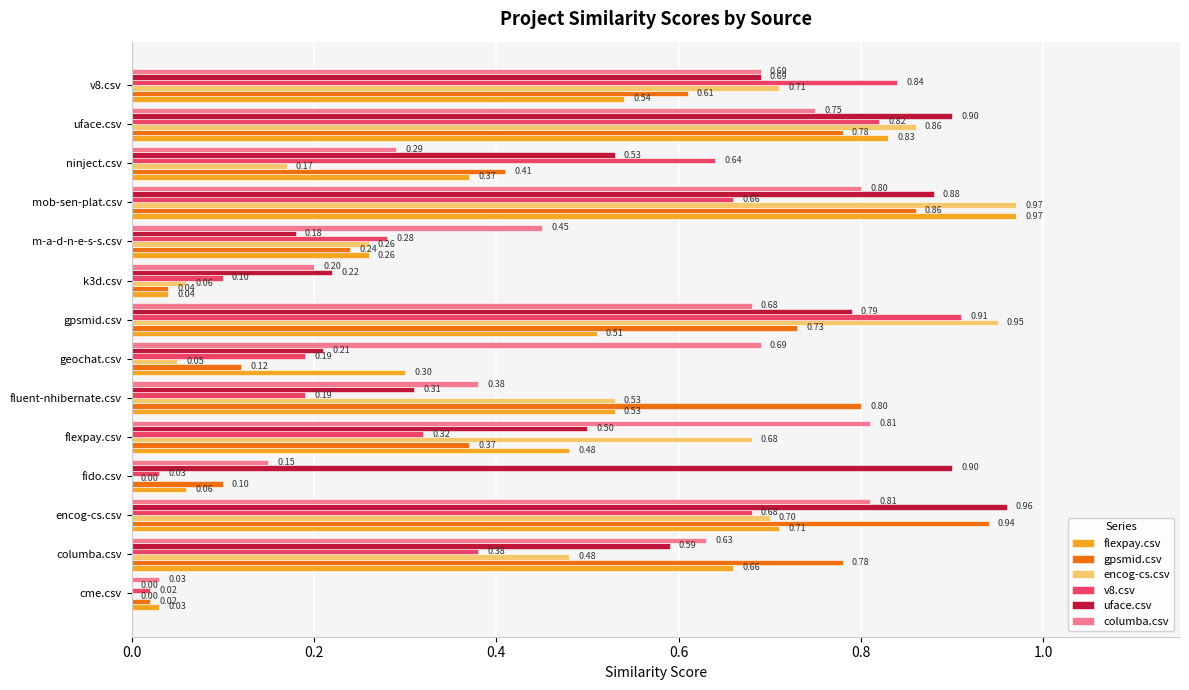

At which category does the chart reach its peak across all series?

mob-sen-plat.csv